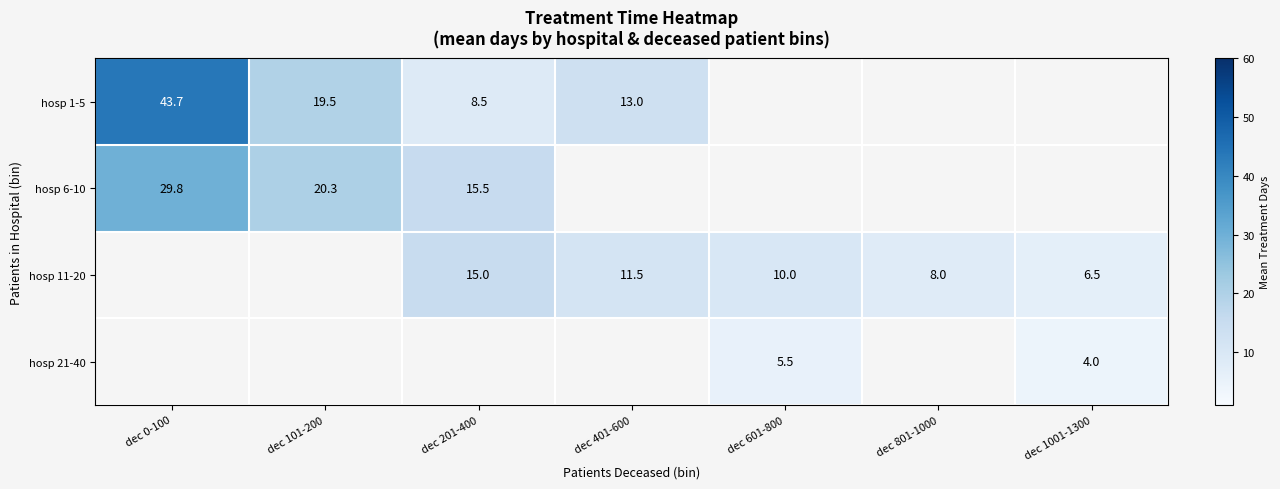

List the series in order of their peak value, lowest first.

hosp 6-10, hosp 11-20, hosp 21-40, hosp 1-5